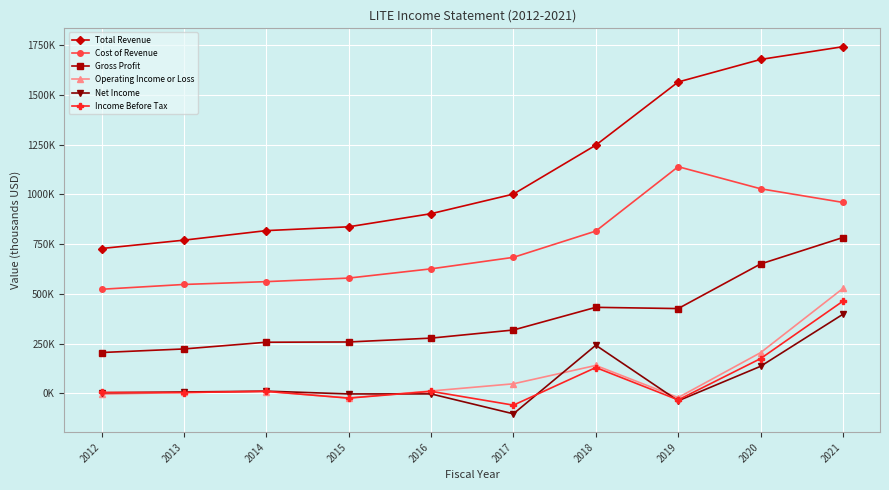

Does the chart have visible grid lines?

Yes